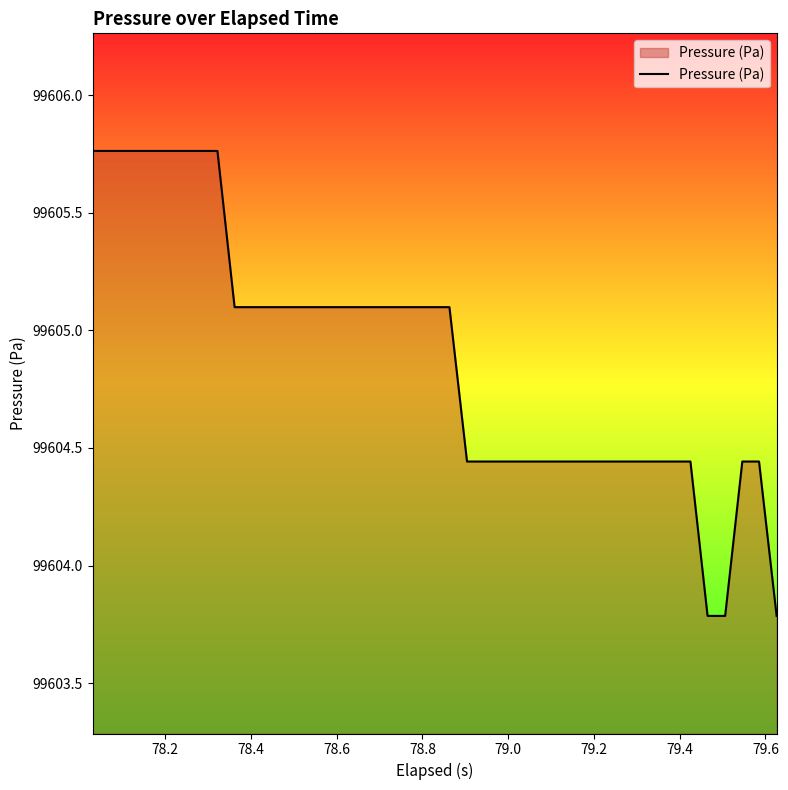

What is the difference between the maximum and minimum values?

2.0